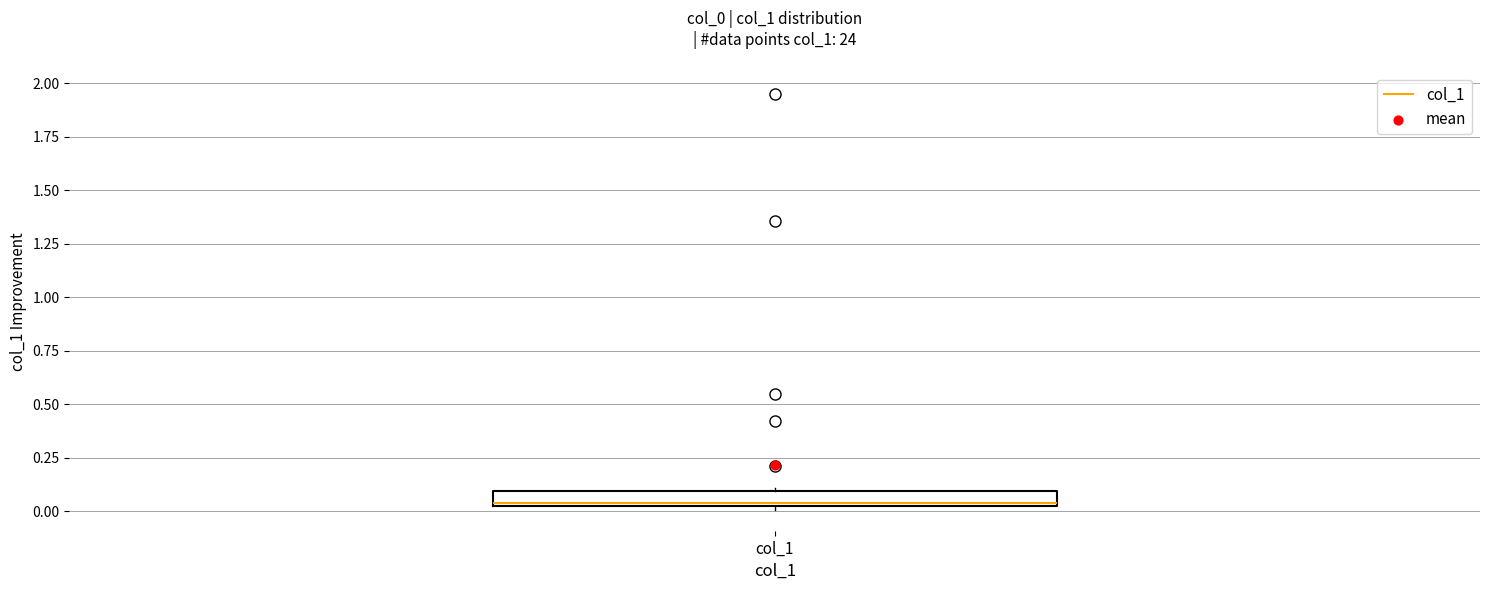

Where does the median line of the box for col_1 sit on the y-axis? The values are not printed on the chart, so give them approximately, as read against the axis.

0.05